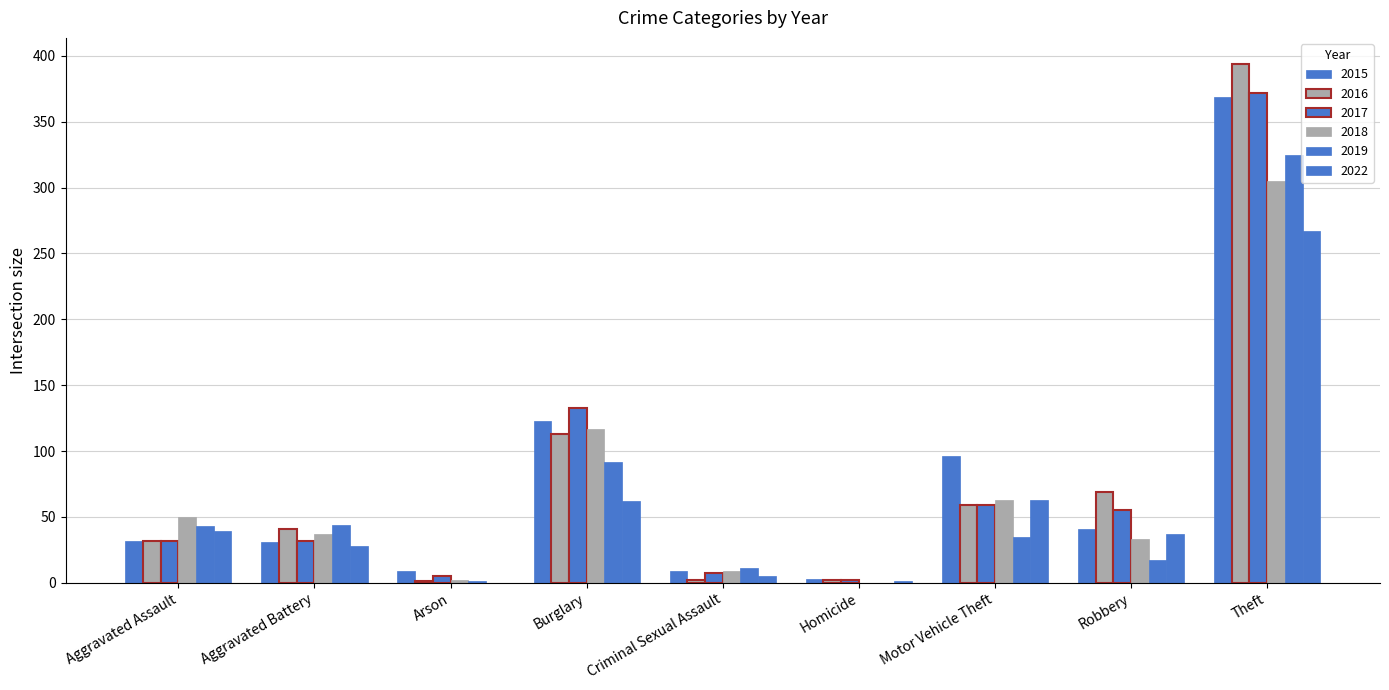

What is the spread (max minus min) of values at Homicide?

3